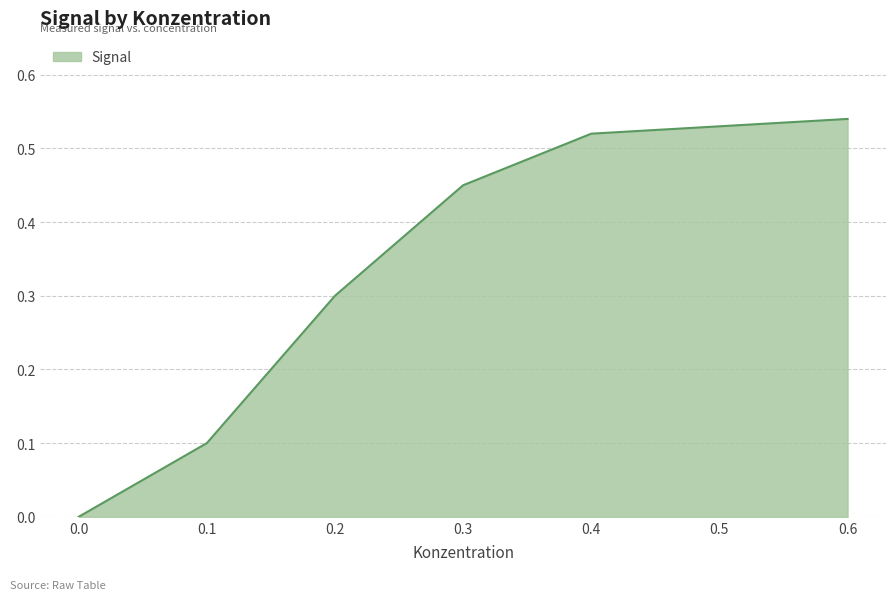

Rank the categories by value from lowest to highest.

0.0, 0.1, 0.2, 0.3, 0.4, 0.5, 0.6